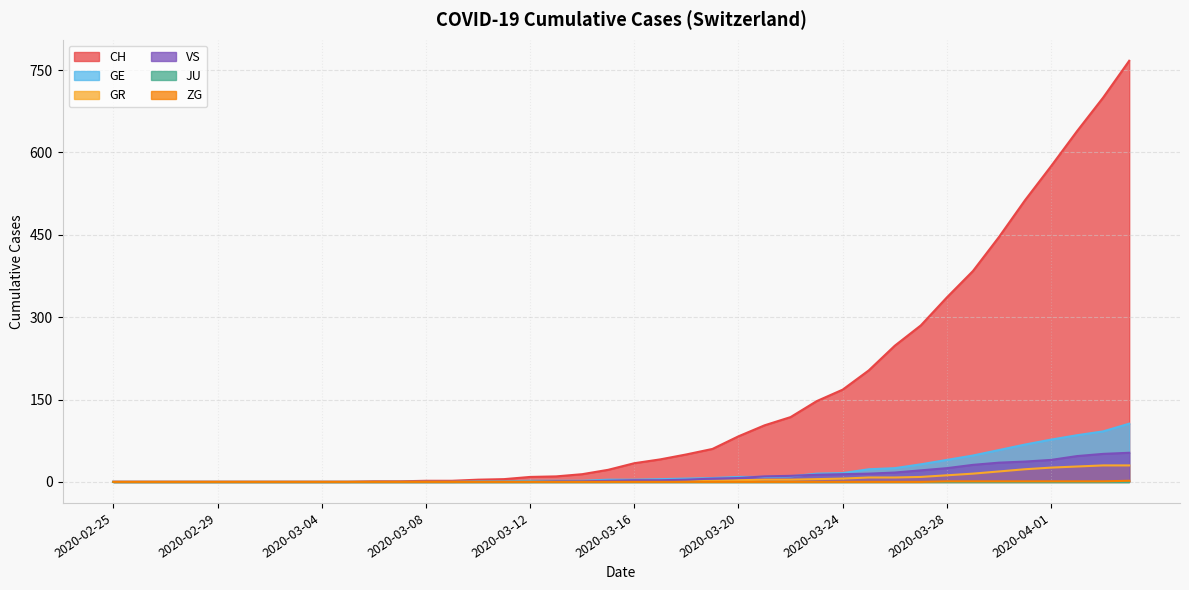

What is the difference between the GR values at 2020-03-28 and 2020-03-13?

12